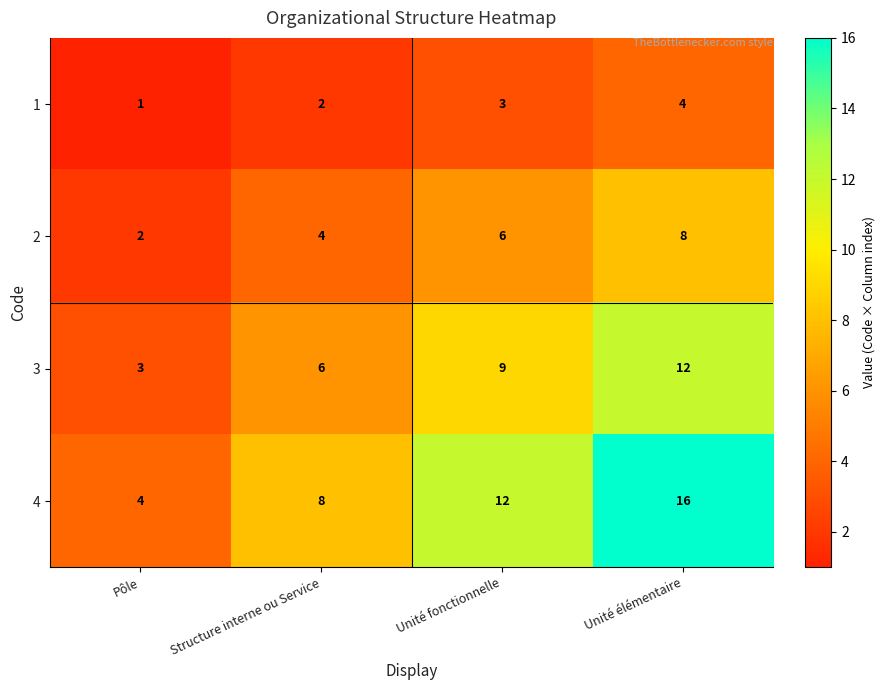

Which series has the largest range (max minus min)?

4